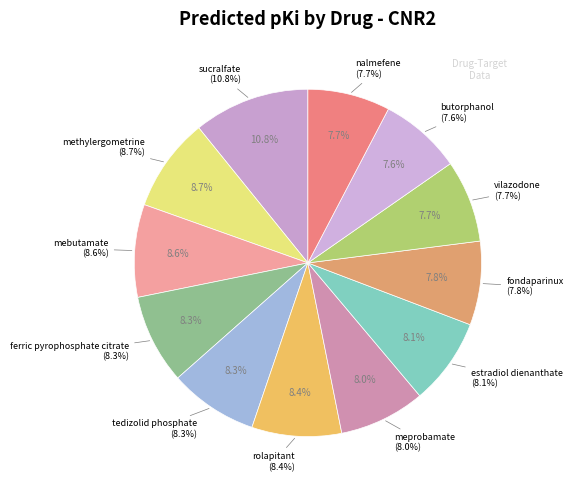

Rank the categories by value from lowest to highest.

butorphanol, vilazodone, nalmefene, fondaparinux, meprobamate, estradiol dienanthate, tedizolid phosphate, ferric pyrophosphate citrate, rolapitant, mebutamate, methylergometrine, sucralfate